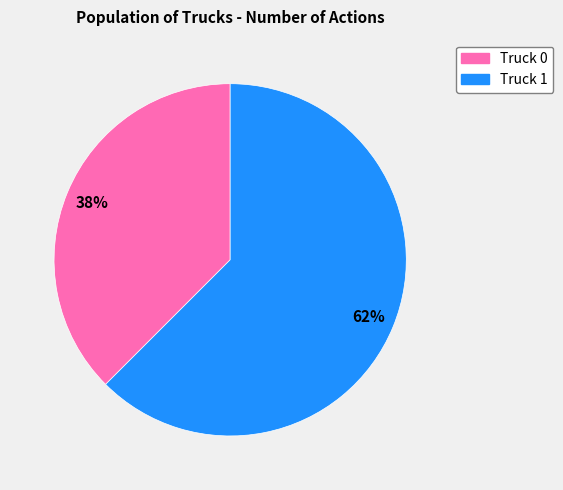

Does Truck 0 represent more than half of the total?

No